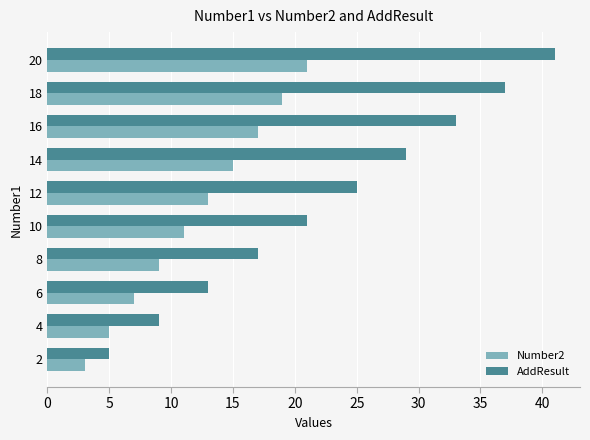

Rank the series by their average value, from lowest to highest.

Number2, AddResult